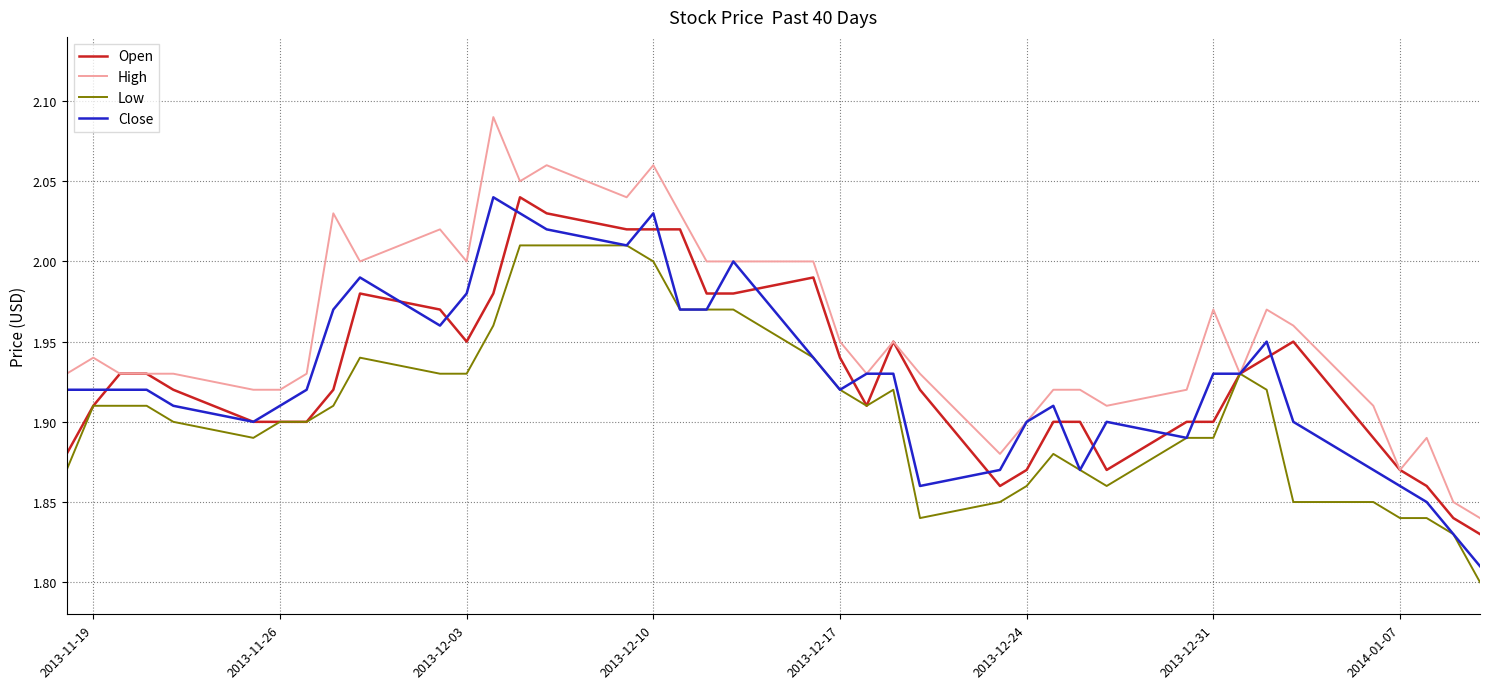

Which series has the largest total across all categories?

High